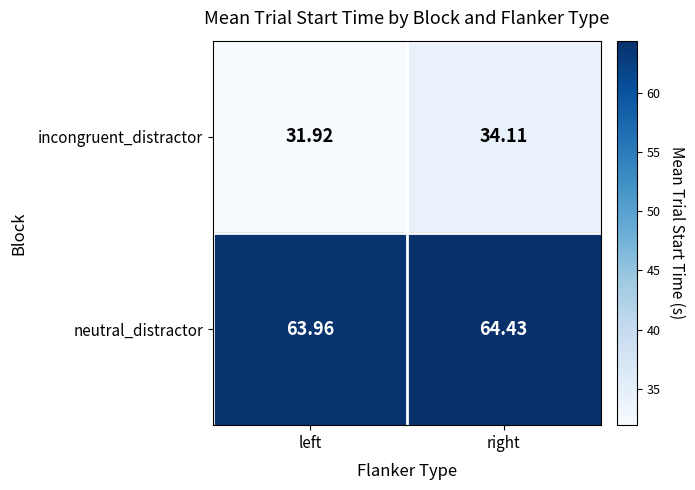

Rank the series at left from lowest to highest value.

incongruent_distractor, neutral_distractor